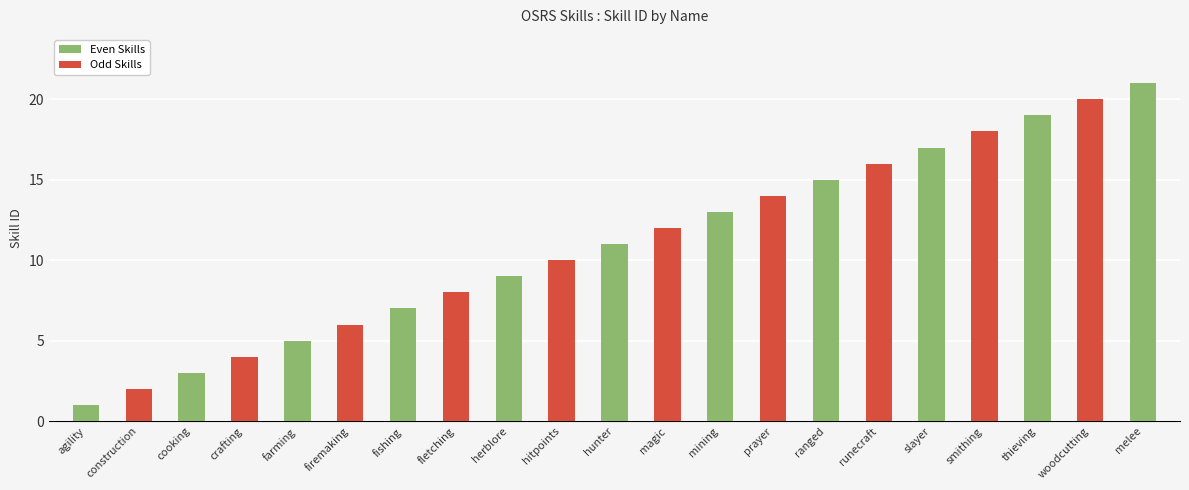

What position from the left is runecraft?

16